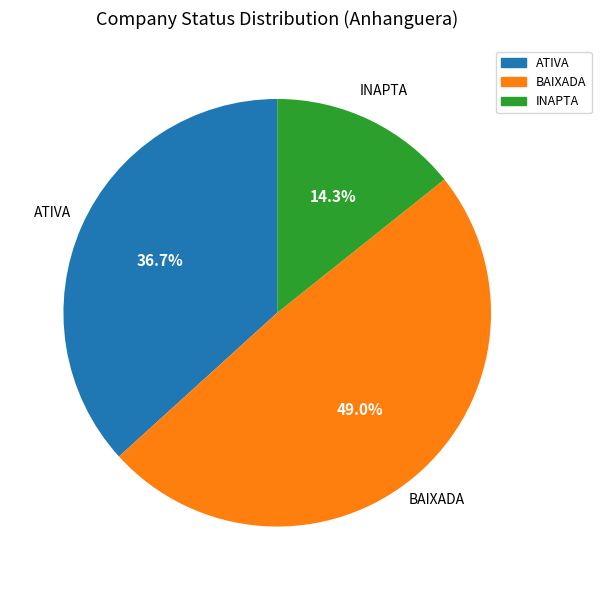

How many slices are in this pie chart?

3